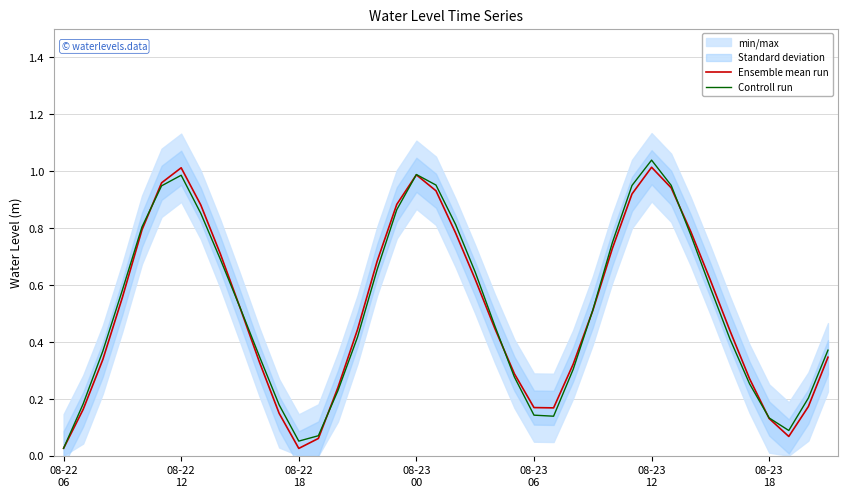

Rank the series by their maximum value, from highest to lowest.

Controll run, Ensemble mean run